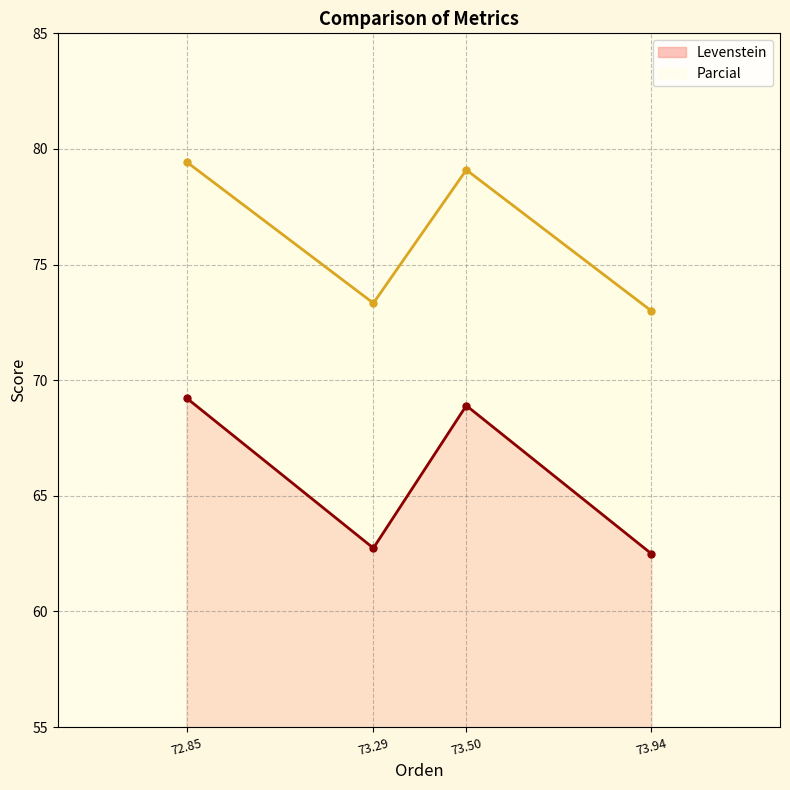

True or false: Parcial and Levenstein cross at least once.

False